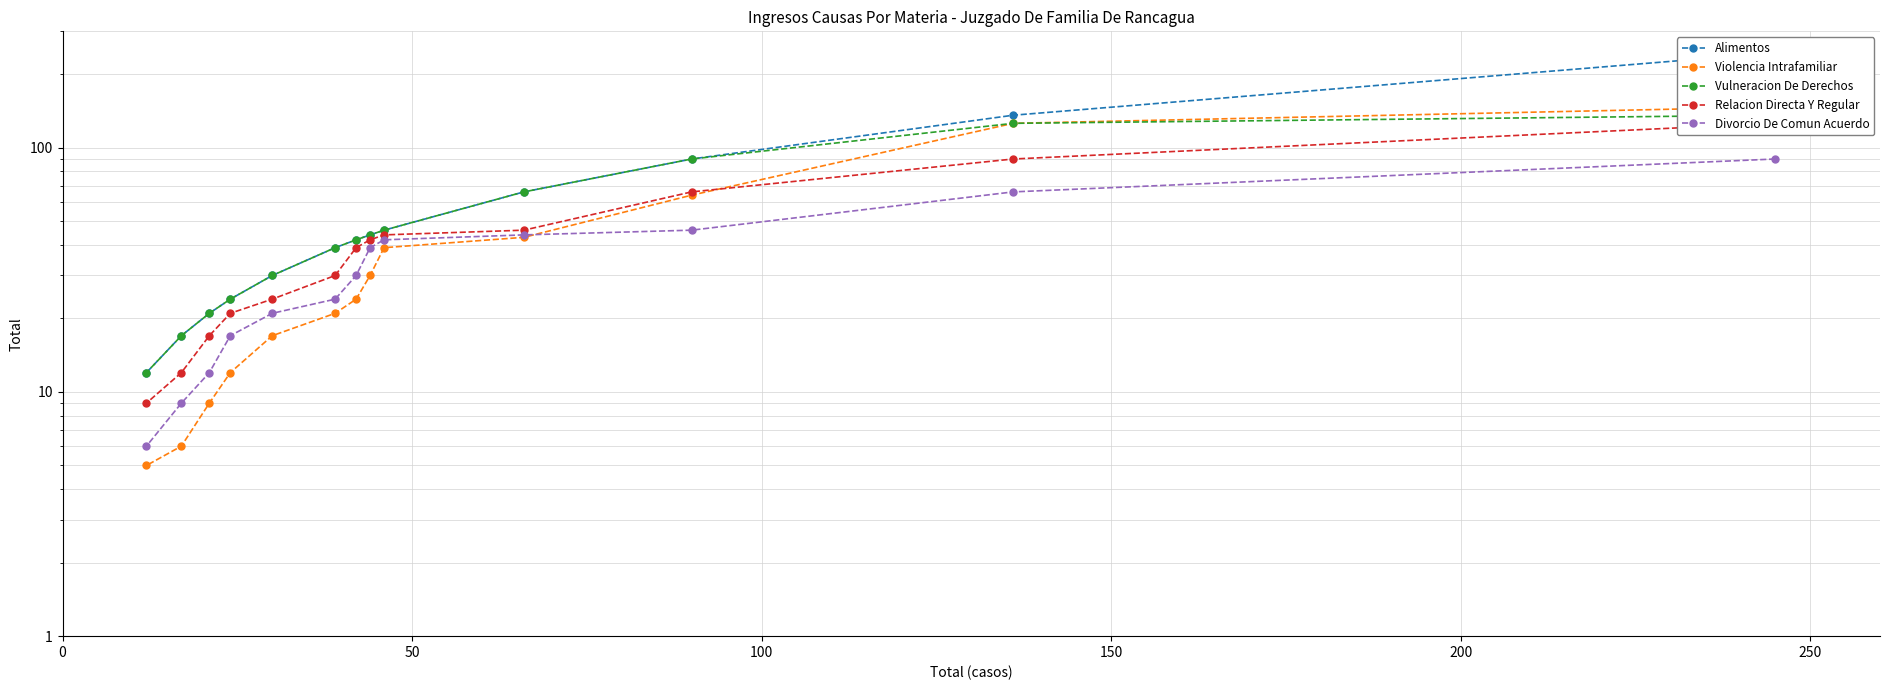

True or false: Violencia Intrafamiliar has a value of 68 at 150.

False